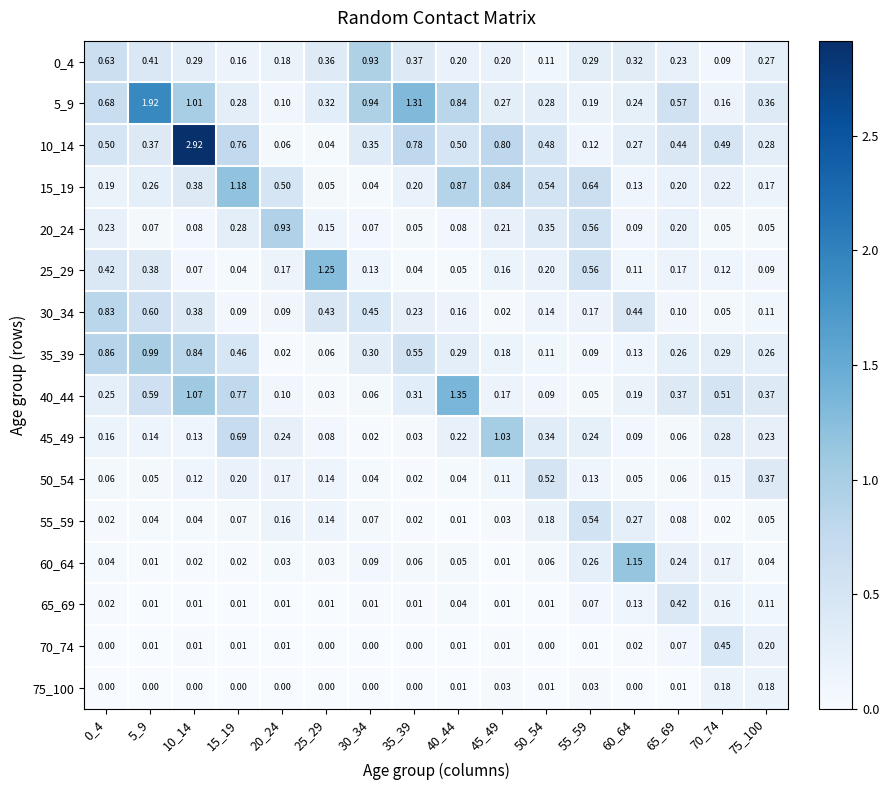

At how many categories does at least one series exceed 0?

16